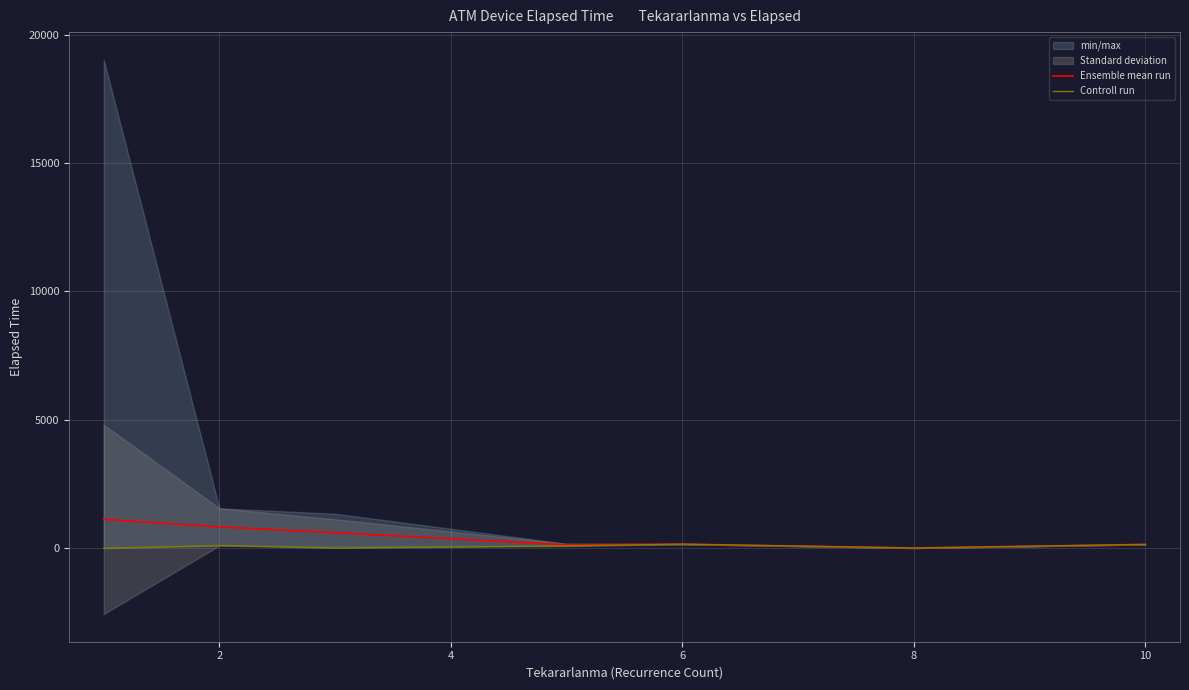

True or false: Ensemble mean run has more than 2 interior local peaks.

False